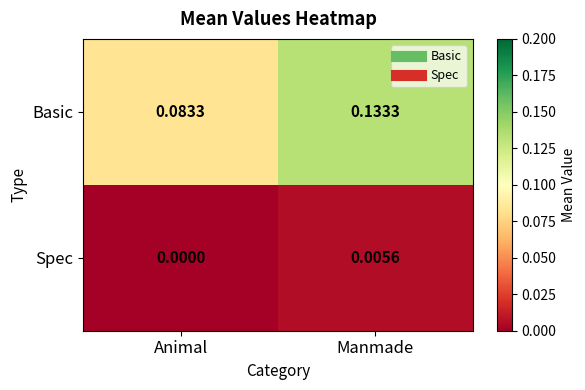

At Manmade, list the series in order from largest to smallest.

Basic, Spec